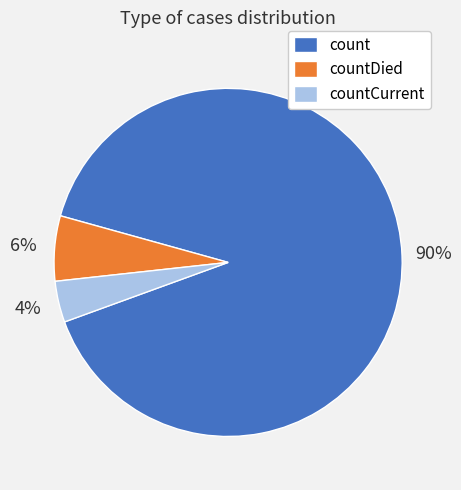

What is the smallest slice in the pie chart?

countCurrent